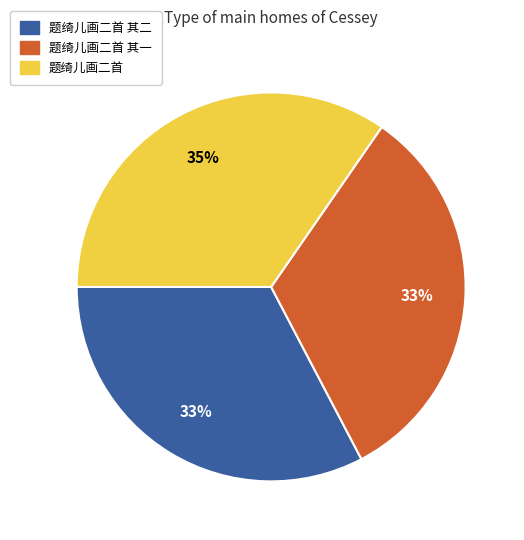

Approximately how many times larger is the value at 题绮儿画二首 其二 compared to 题绮儿画二首 其一?

1.0